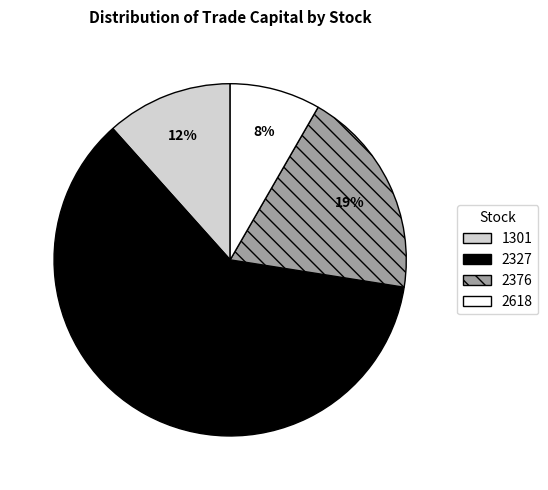

How many slices are in this pie chart?

4